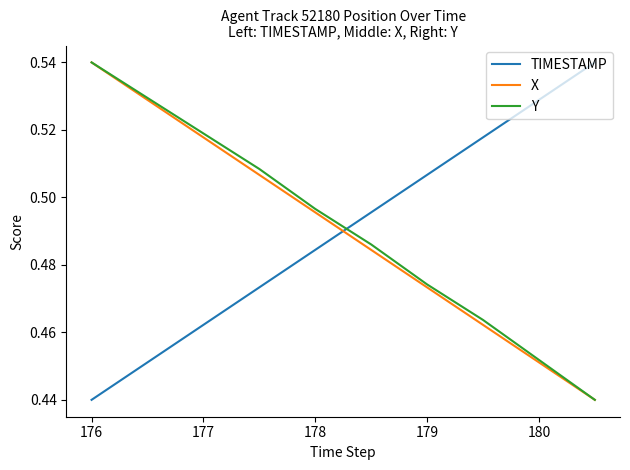

How many times do Y and TIMESTAMP cross each other?

1